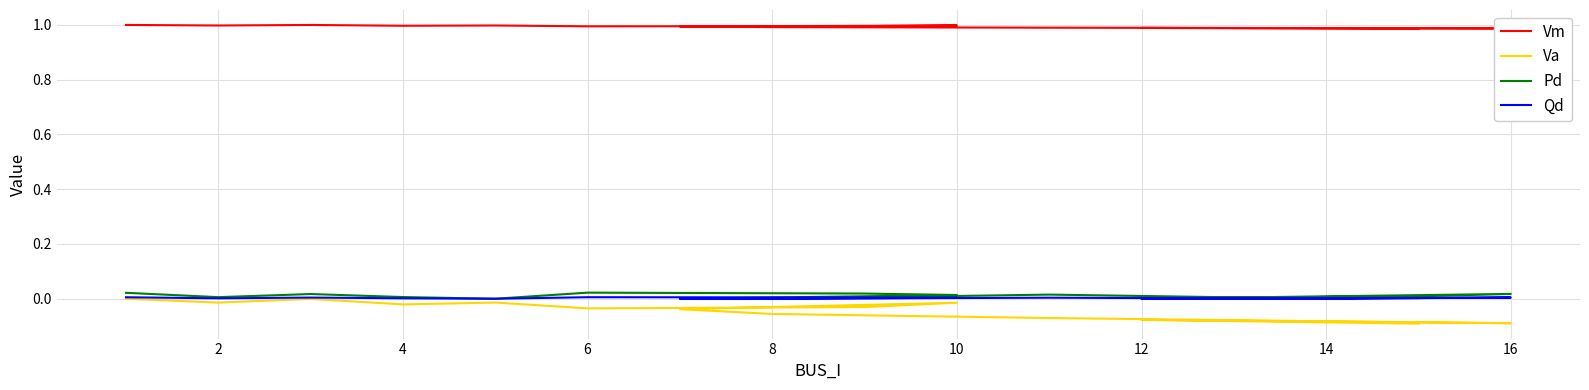

What are all the series names shown in the legend?

Vm, Va, Pd, Qd